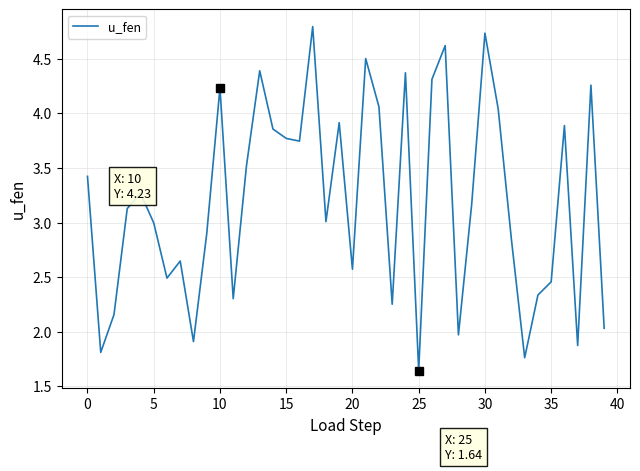

What is the difference between the maximum and minimum values?

3.1